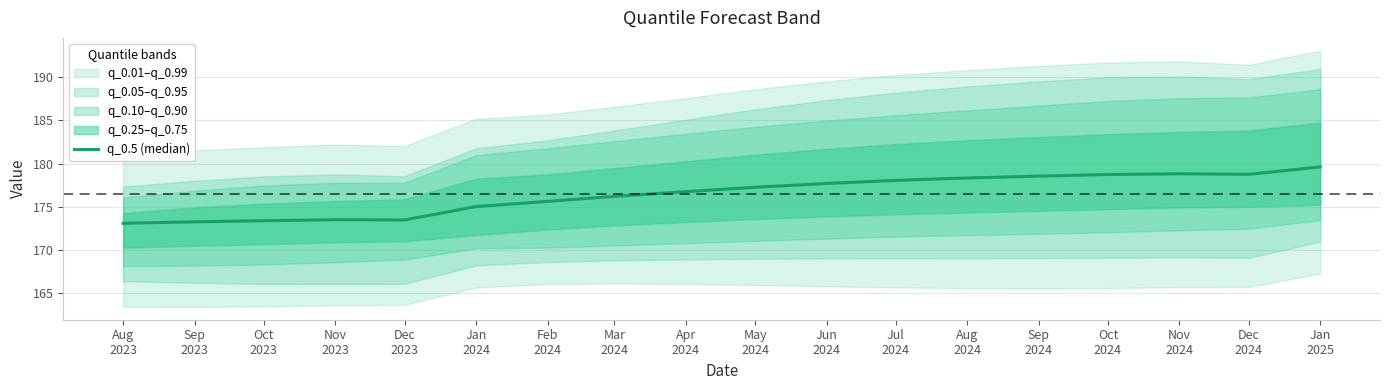

Which has a higher value, Sep
2024 or Dec
2023?

Sep
2024